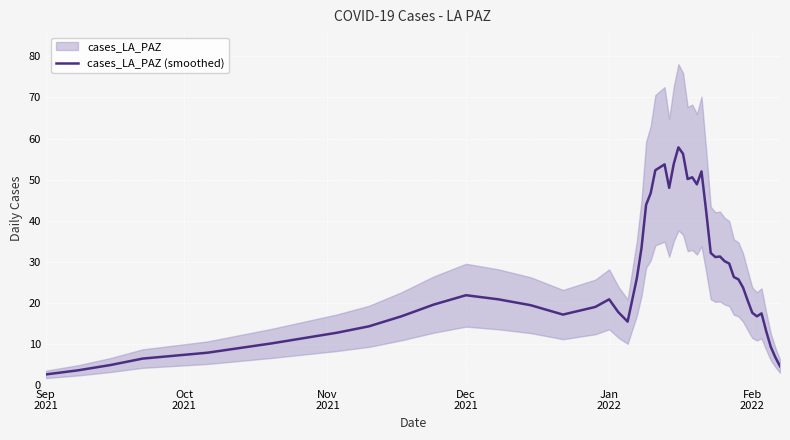

What is the maximum value for cases_LA_PAZ (smoothed)?

57.9